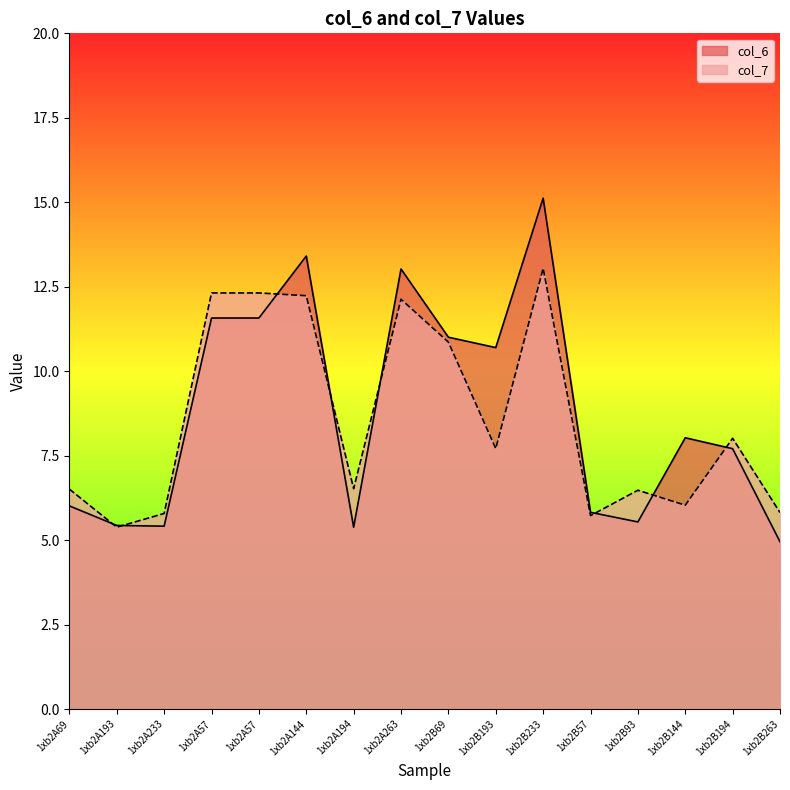

What is the label of the 1st point from the right?

1xb2B263